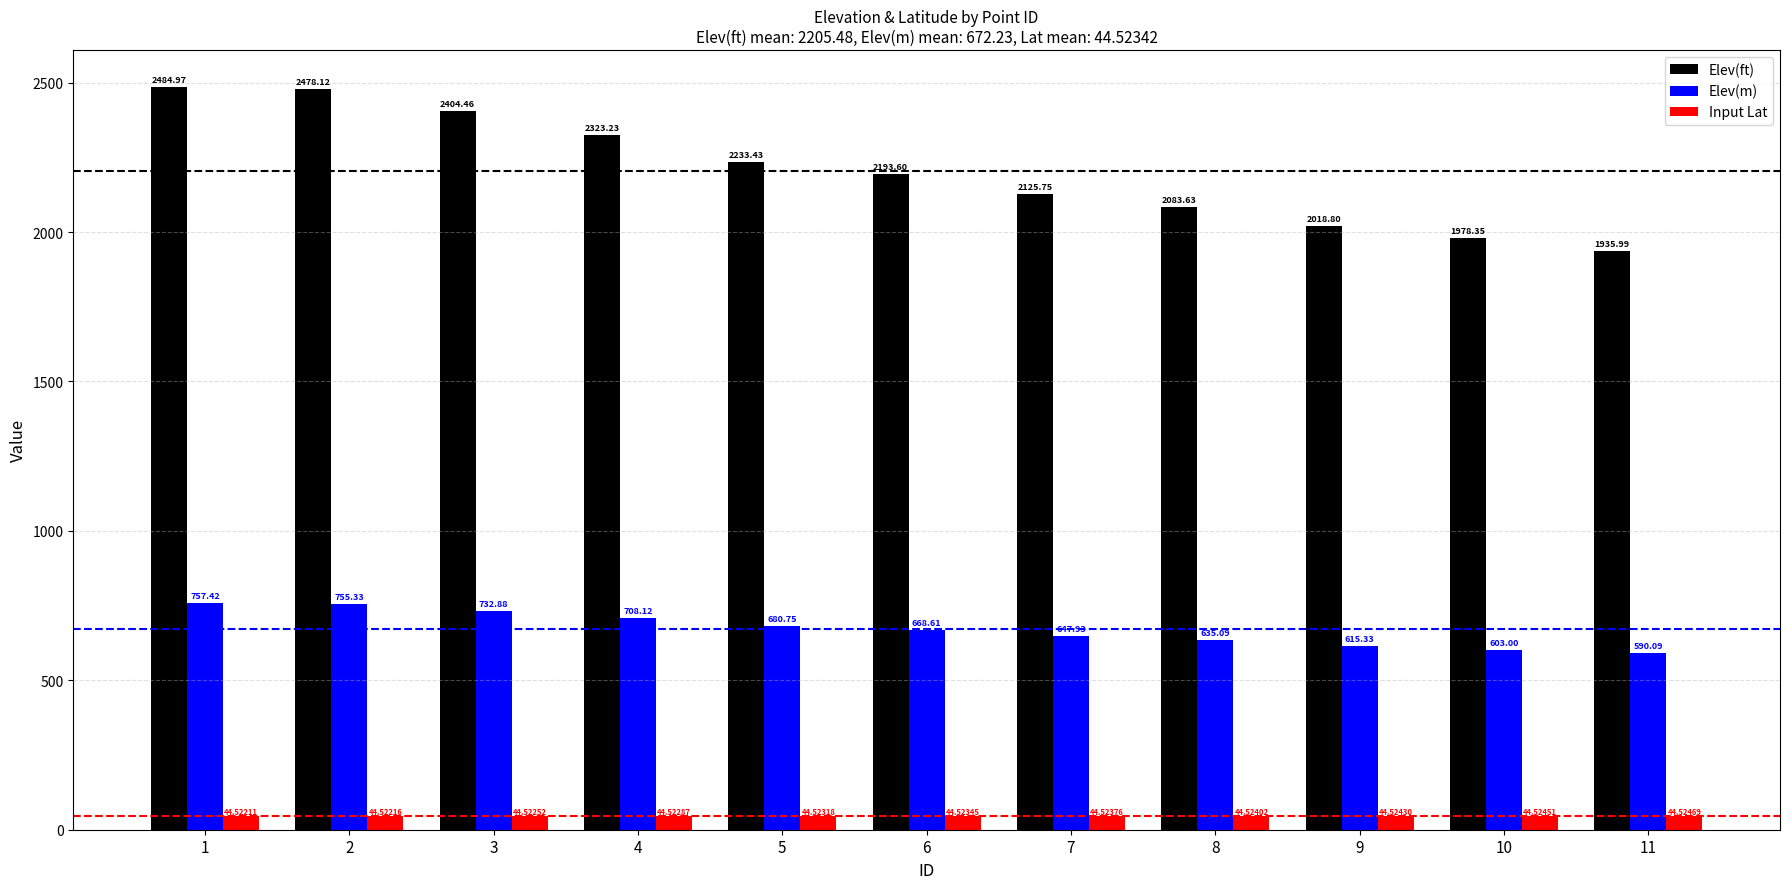

What is the difference between the second highest and second lowest values in the Elev(m) series?

152.3